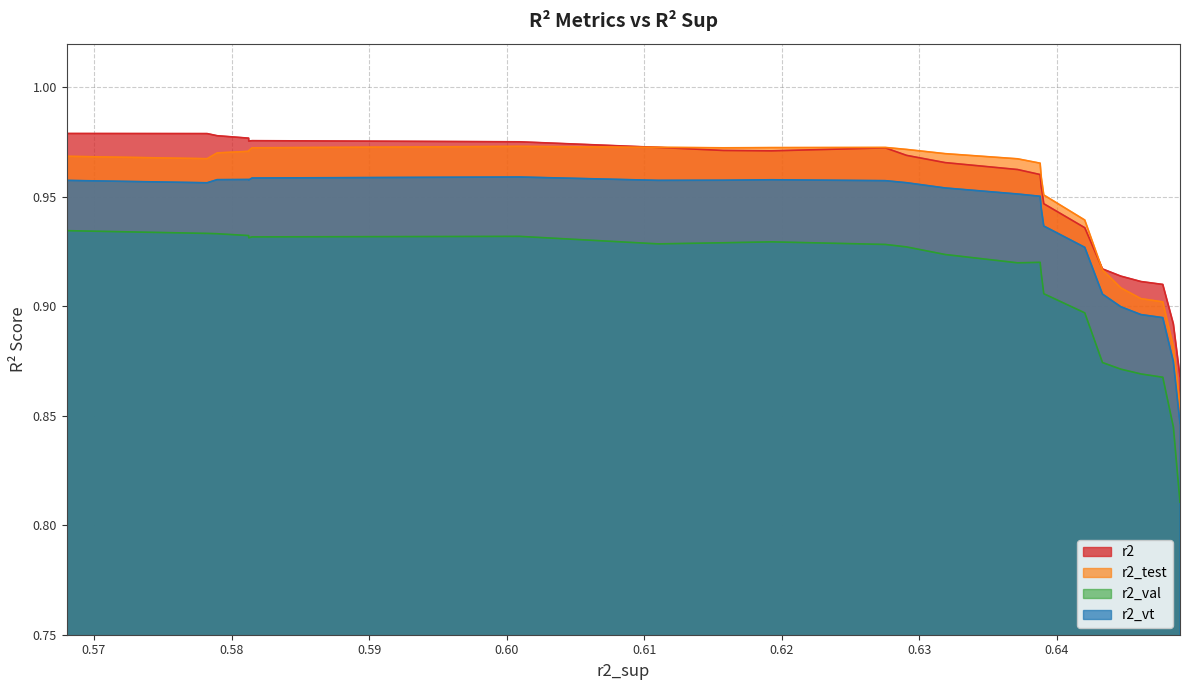

Which series has the widest spread of values?

r2_val